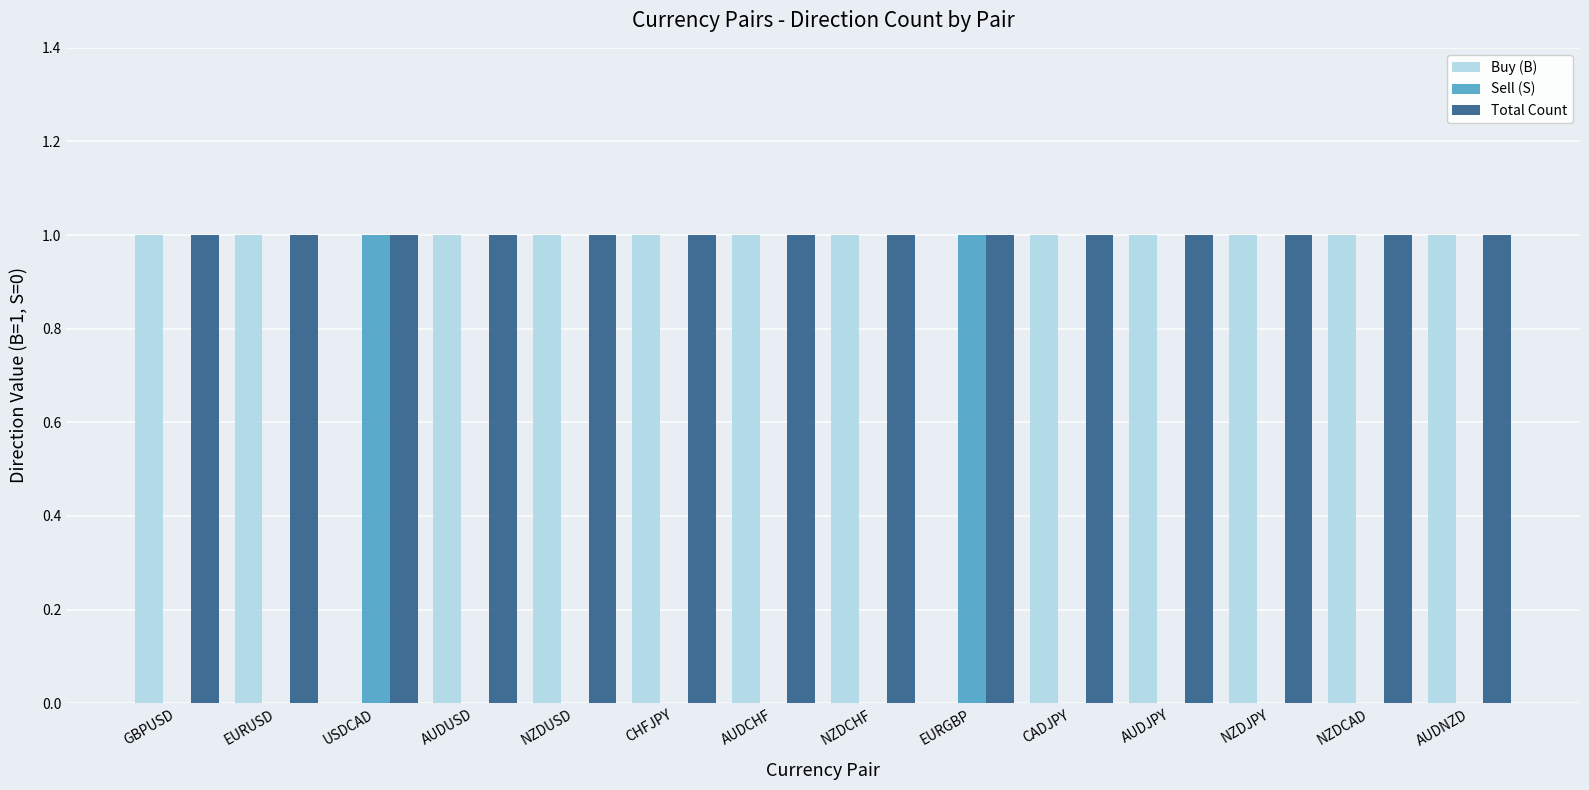

Is the value of Sell (S) at AUDUSD greater than the value of Total Count at NZDCHF?

No